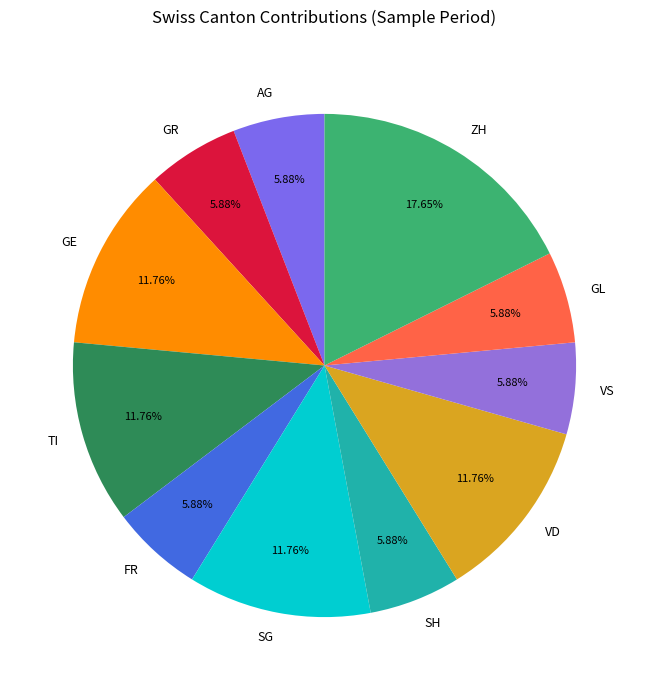

What percentage is NOT represented by SG?

88.2%